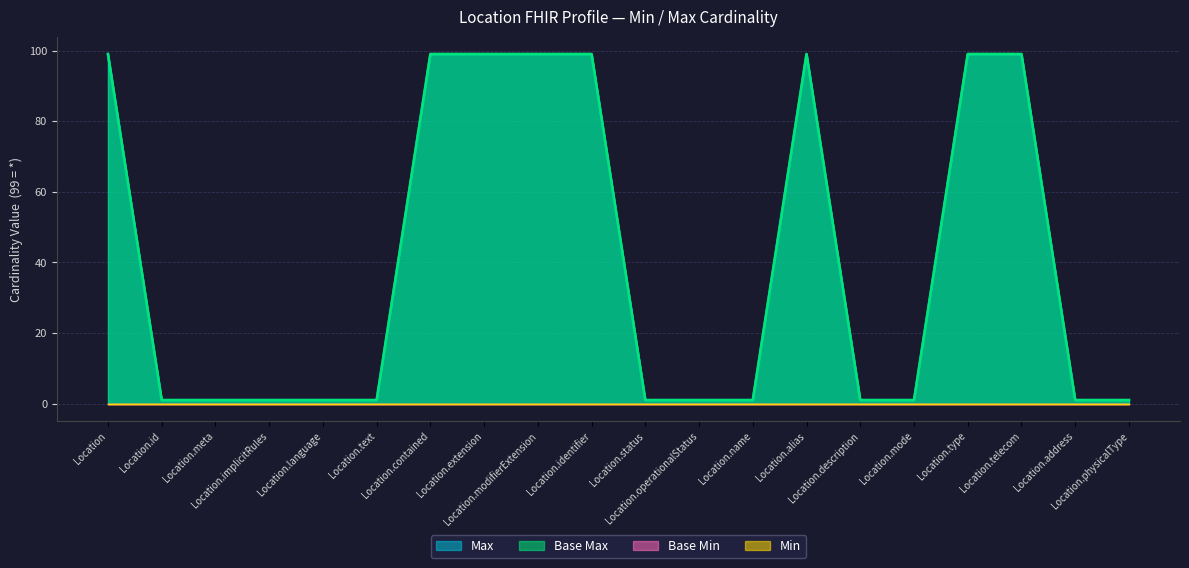

What is the difference between the second highest and second lowest values in the Base Max_numeric series?

98